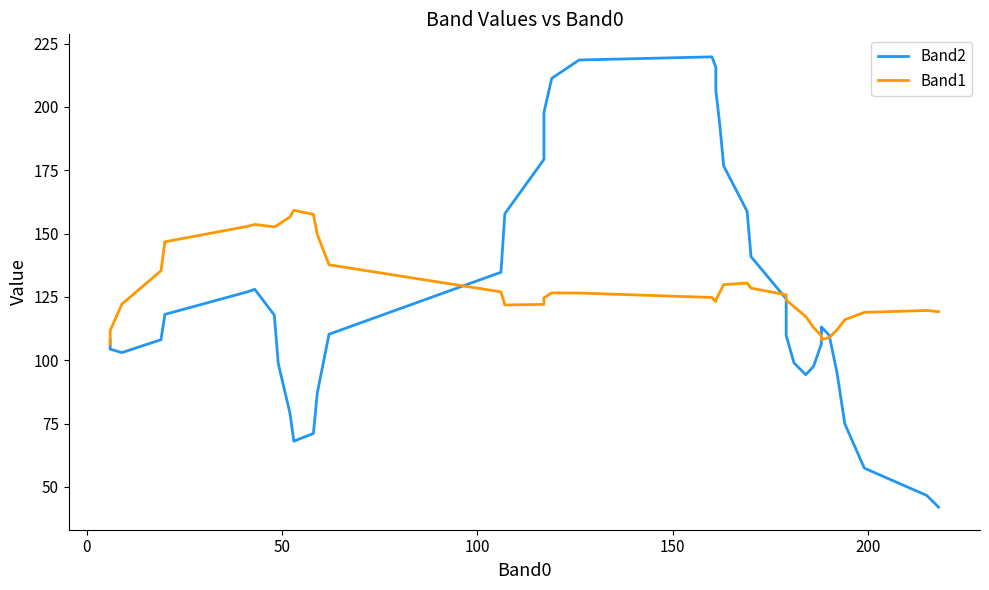

What is the sum of all Band2 values?

5010.0